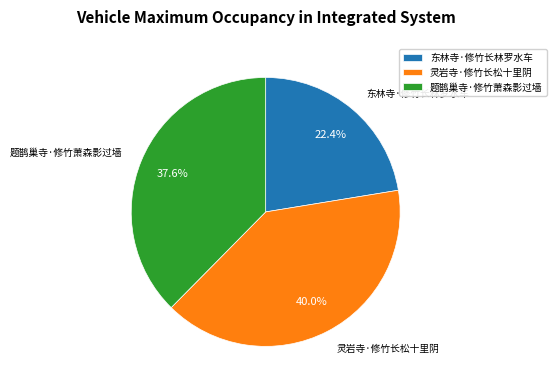

Approximately how many times larger is the value at 灵岩寺·修竹长松十里阴 compared to 东林寺·修竹长林罗水车?

1.8